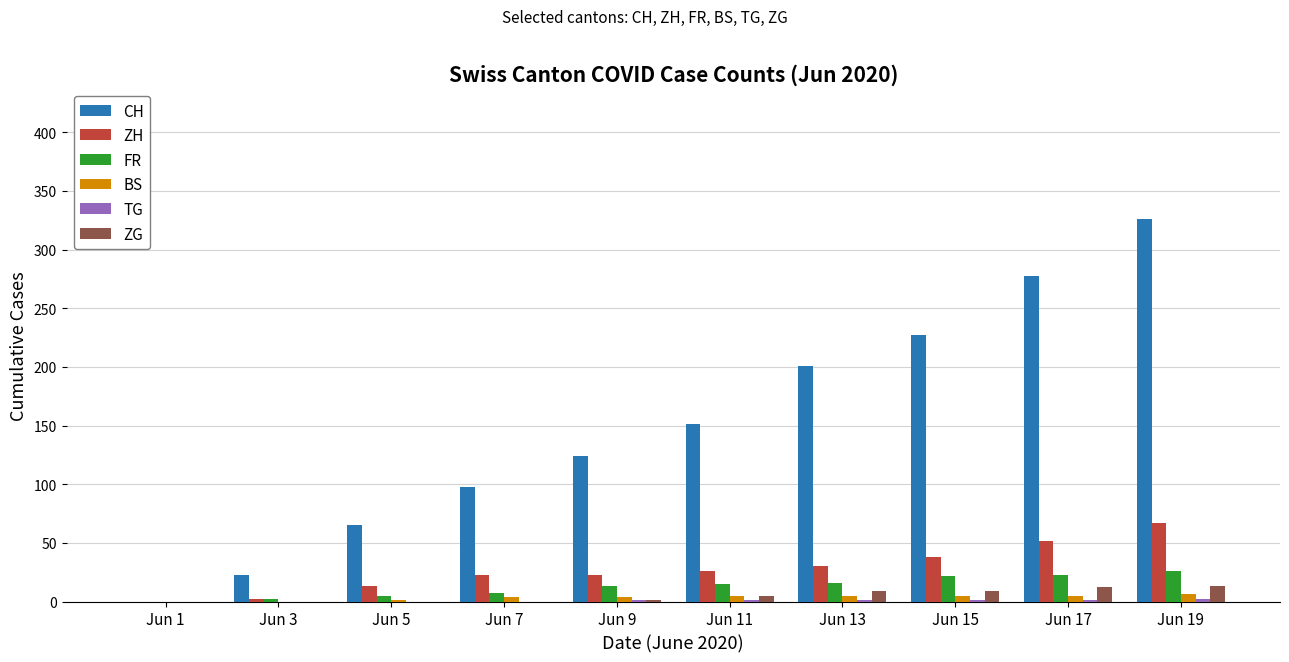

Which series has the largest total across all categories?

CH